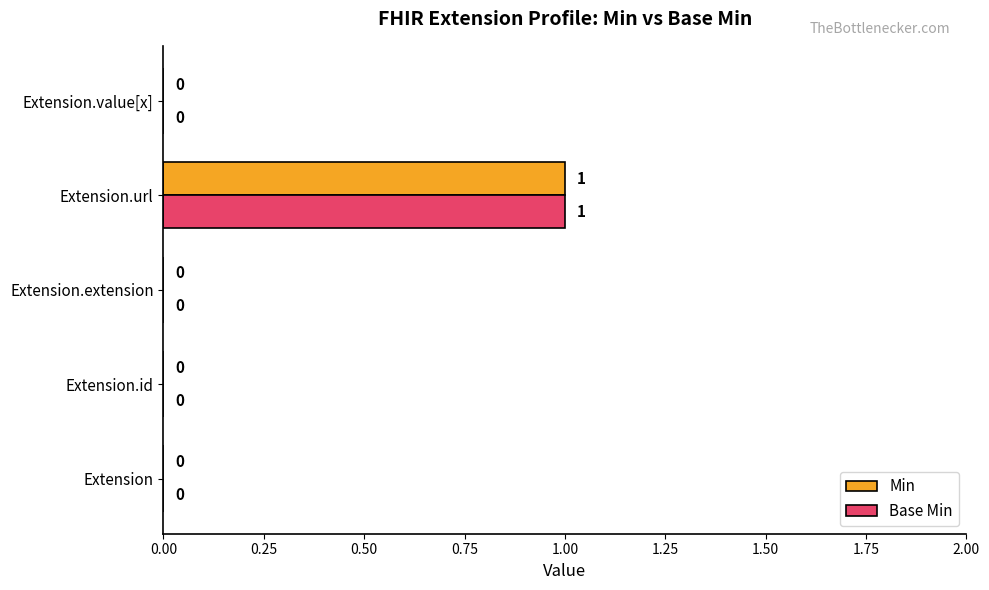

True or false: Min has a value of 1 at Extension.url.

True